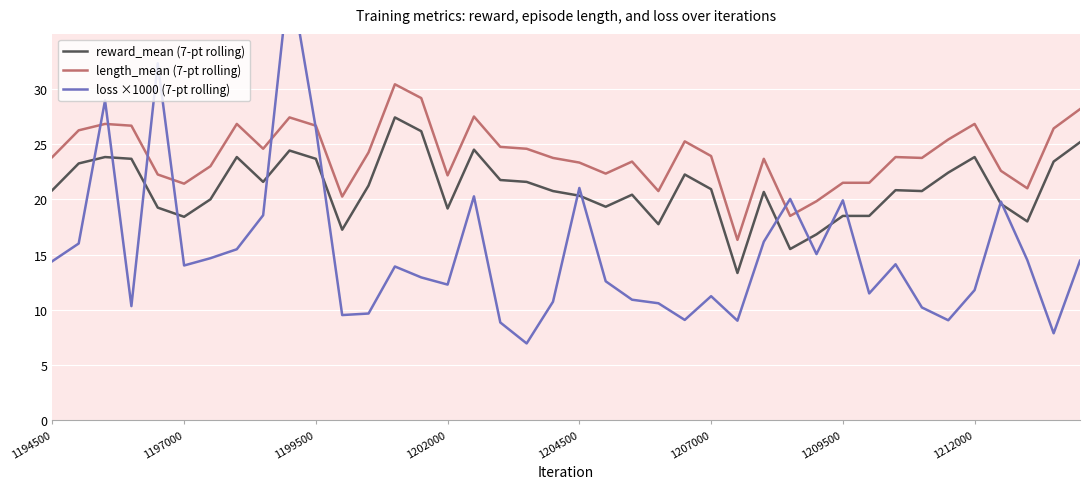

How many data points in reward_mean (7-pt rolling) are less than 20?

13